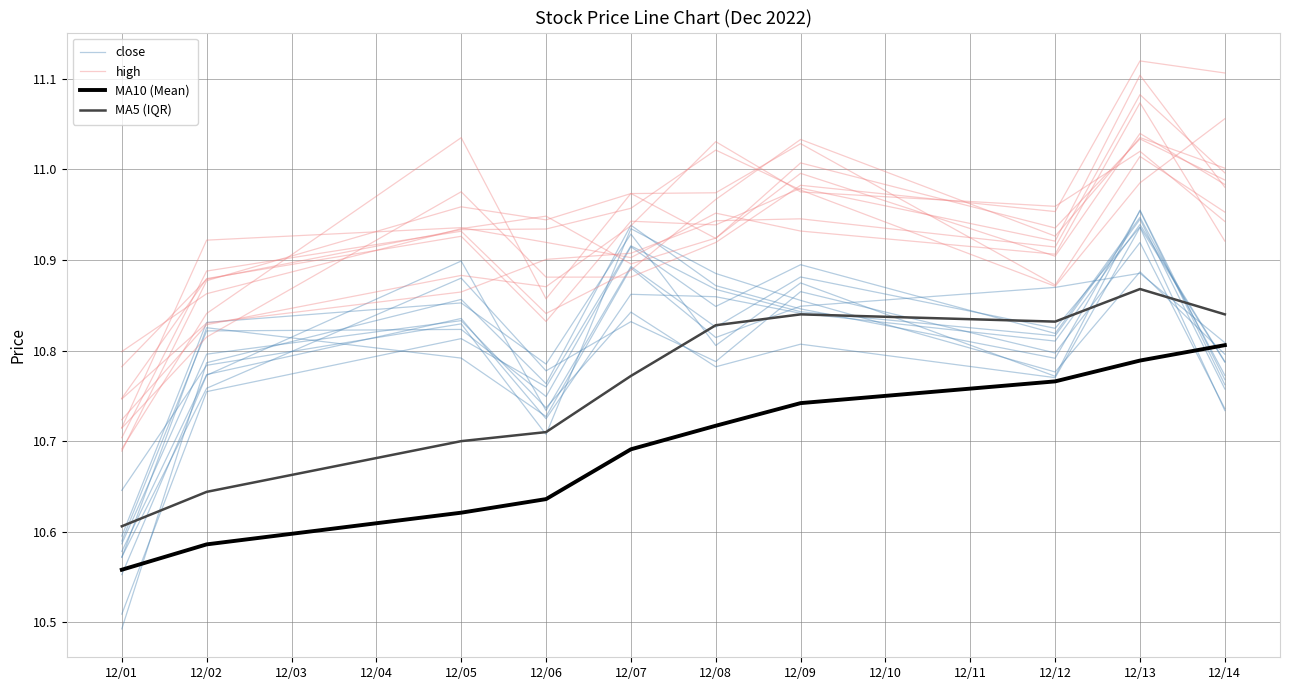

Count the close values in the range 10 to 11.

10